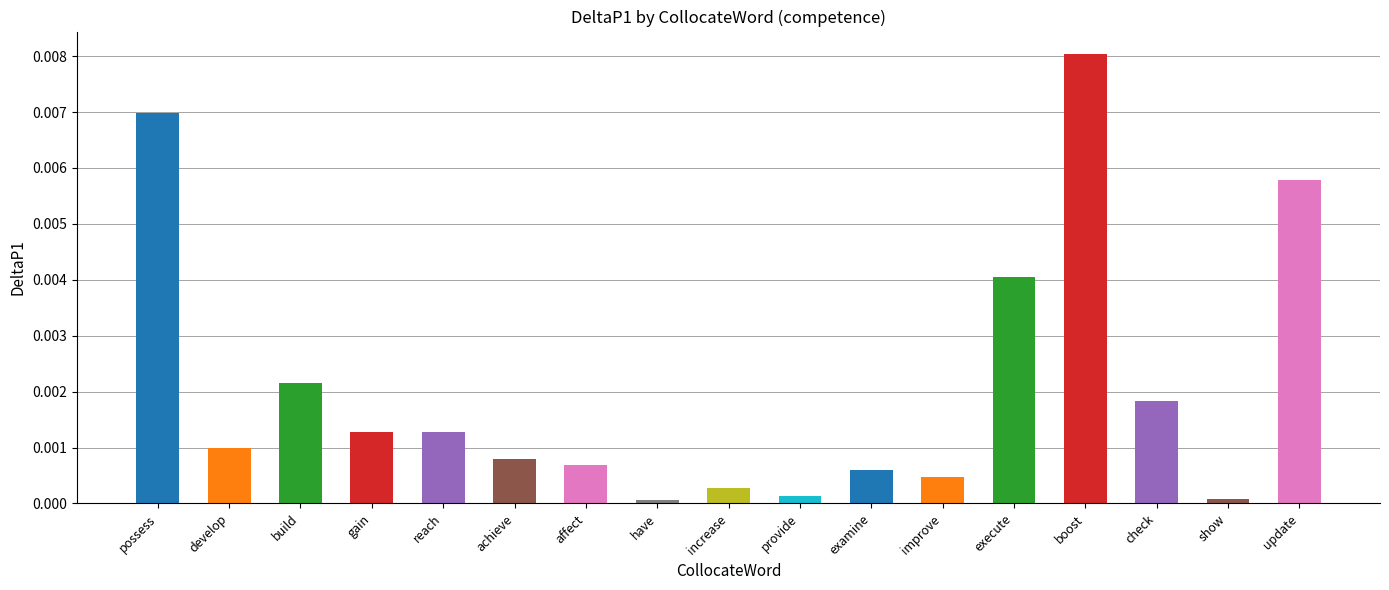

What is the label of the 8th bar from the right?

provide